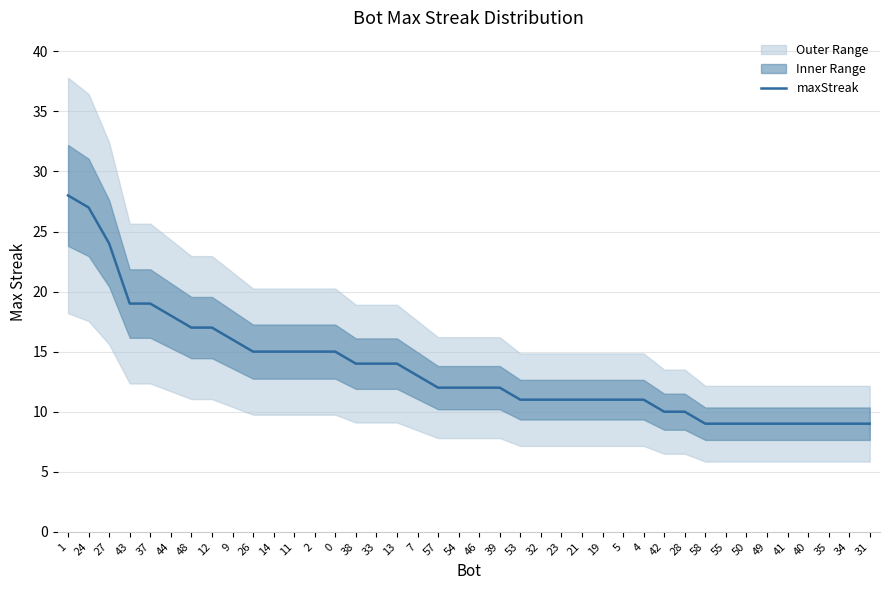

How many values exceed 12?

18